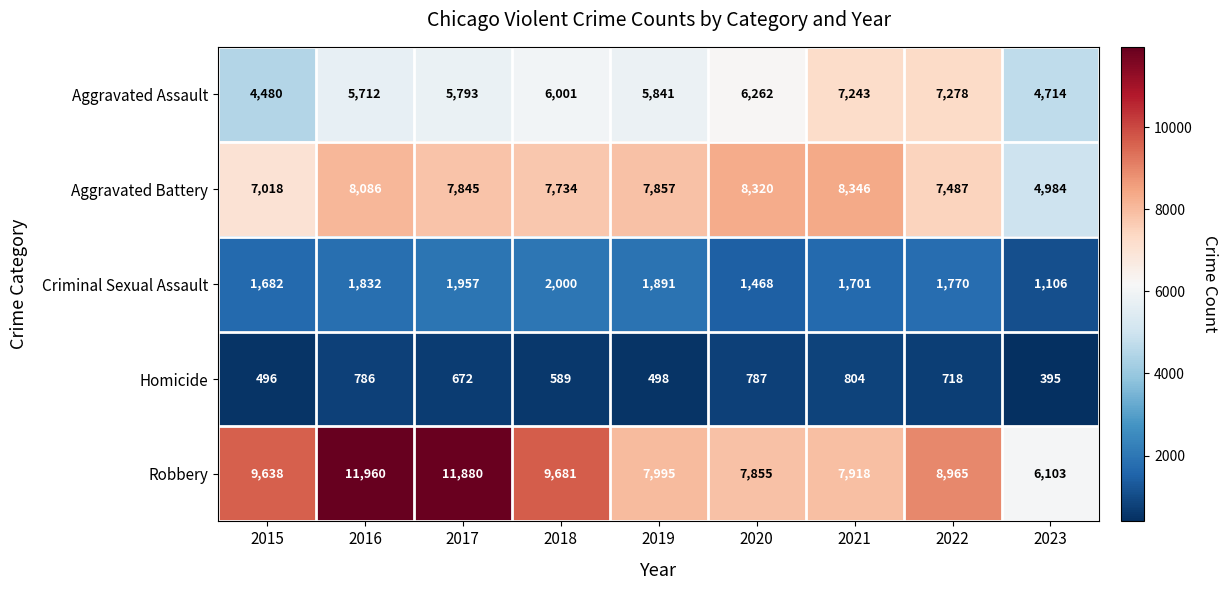

At which label is Aggravated Assault closest to 5879?

2019